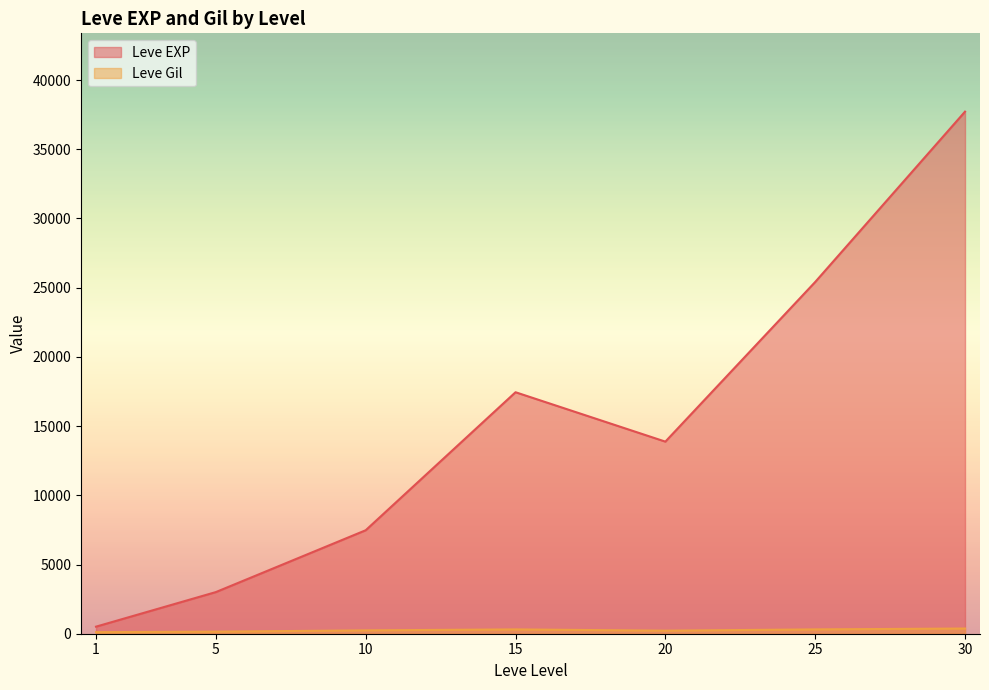

What are all the series names shown in the legend?

Leve EXP, Leve Gil